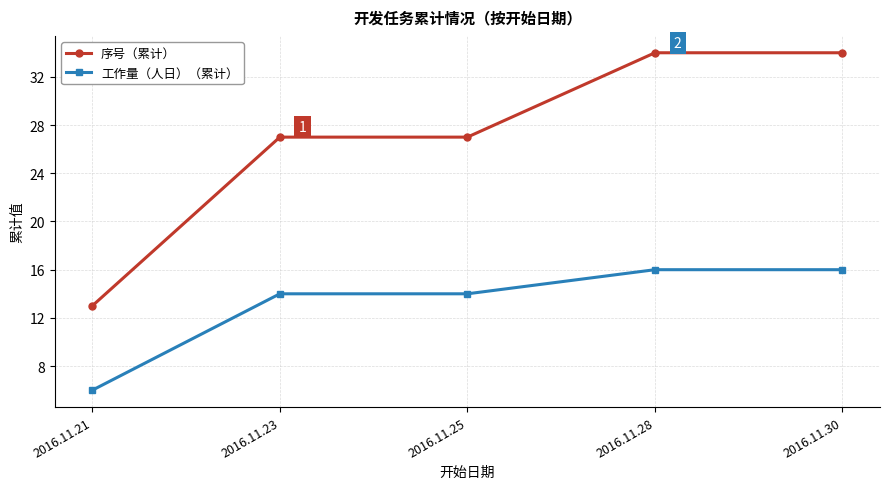

The 工作量（人日）（累计） series shows 14 at 2016.11.25. True or false?

True